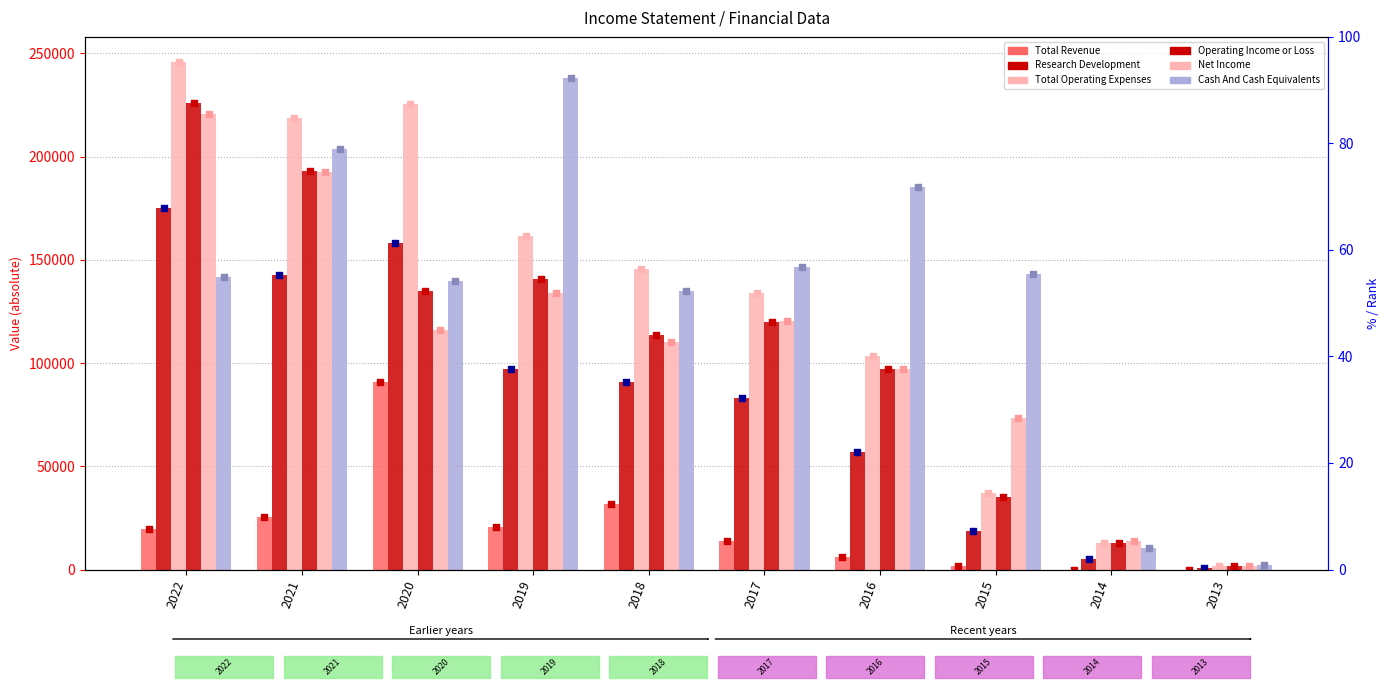

At how many categories does at least one series exceed 32763?

8